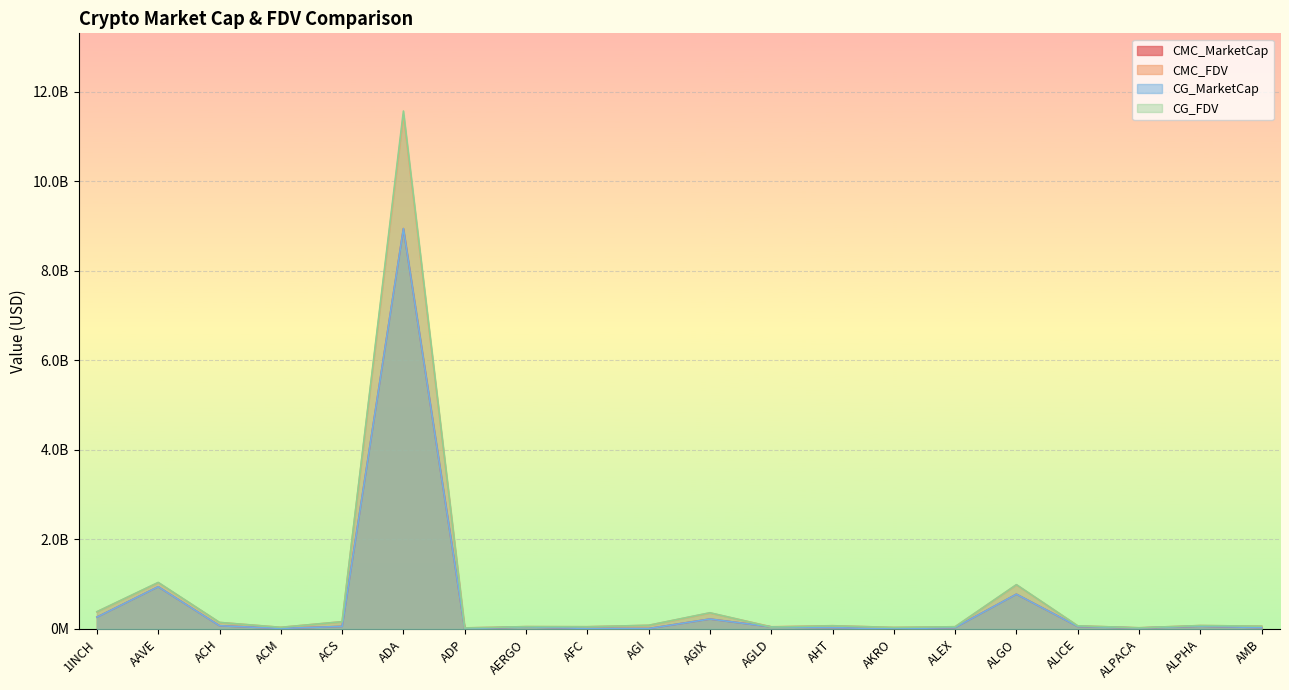

The value of CG_FDV at AGLD is 63646780. True or false?

False